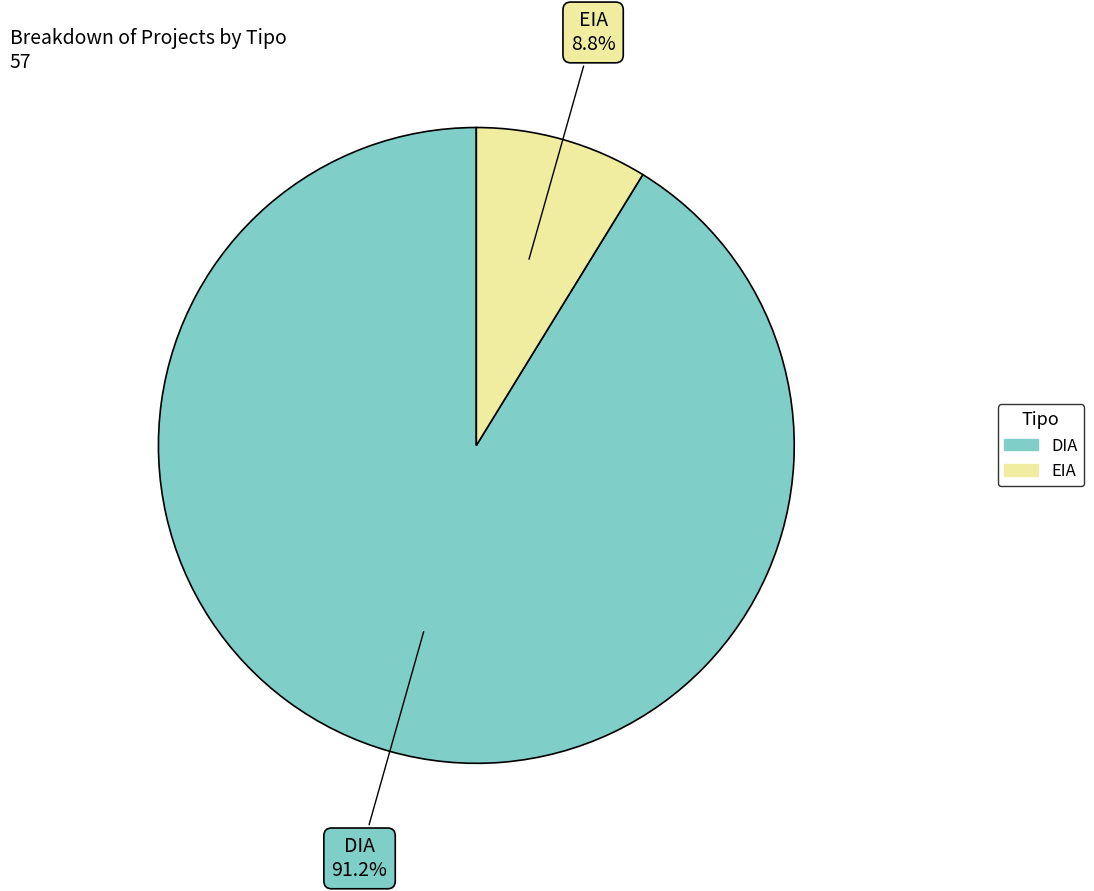

How many slices are in this pie chart?

2